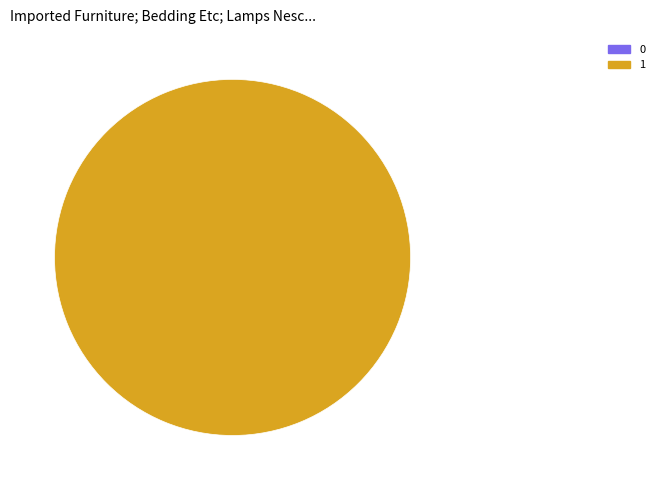

The 0 slice represents 0% of the pie. True or false?

True